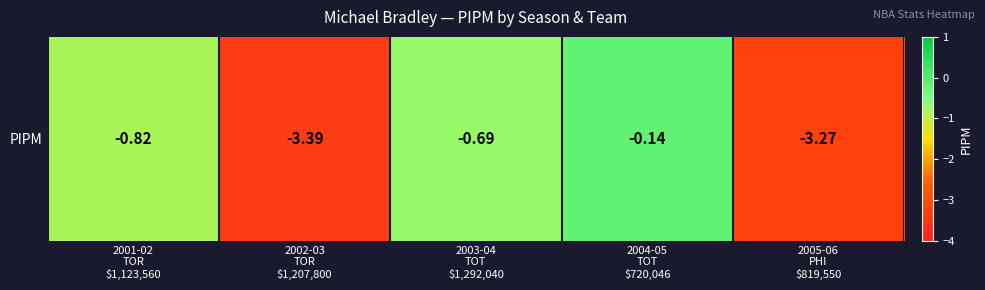

Where is the data nearest to the value -1?

2001-02
TOR
$1,123,560